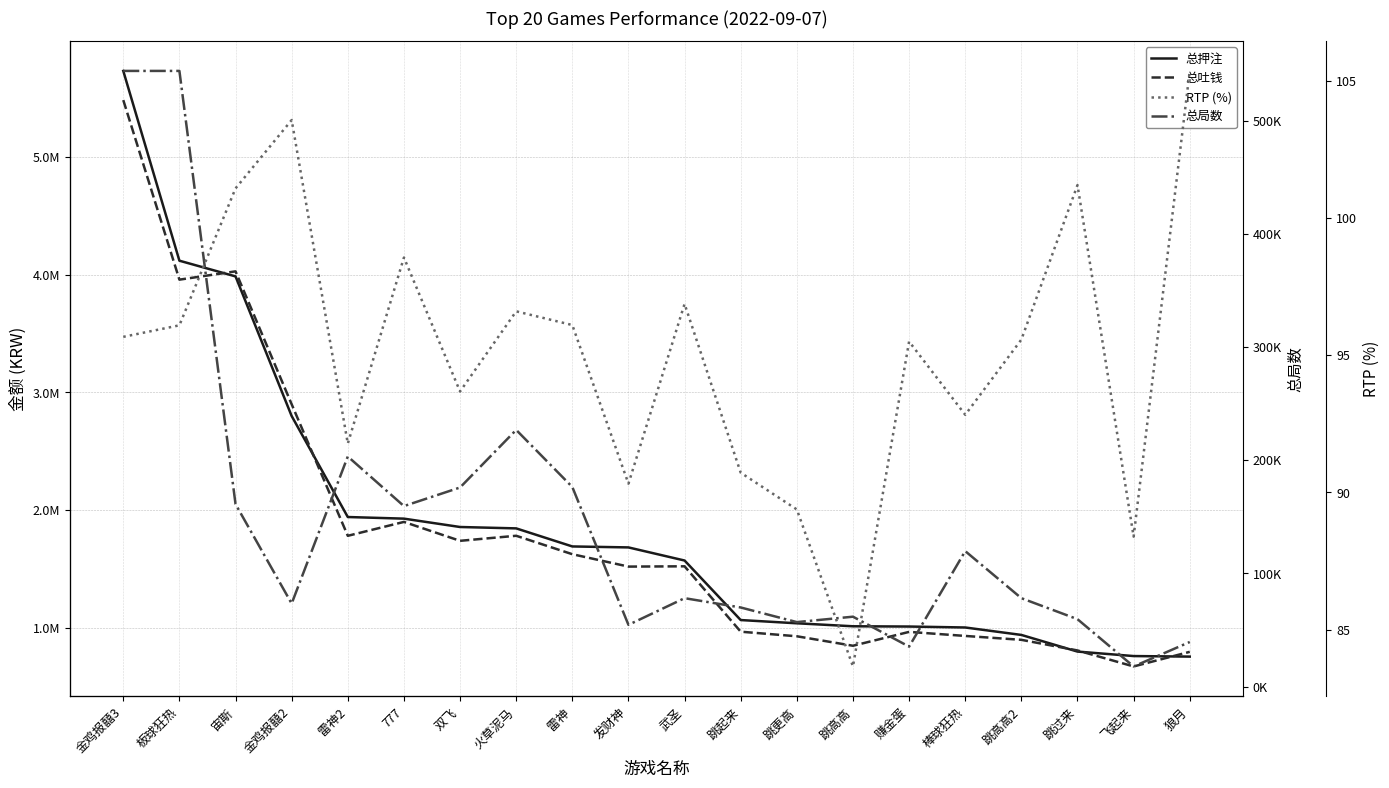

What is the greatest value displayed?

5731946.9